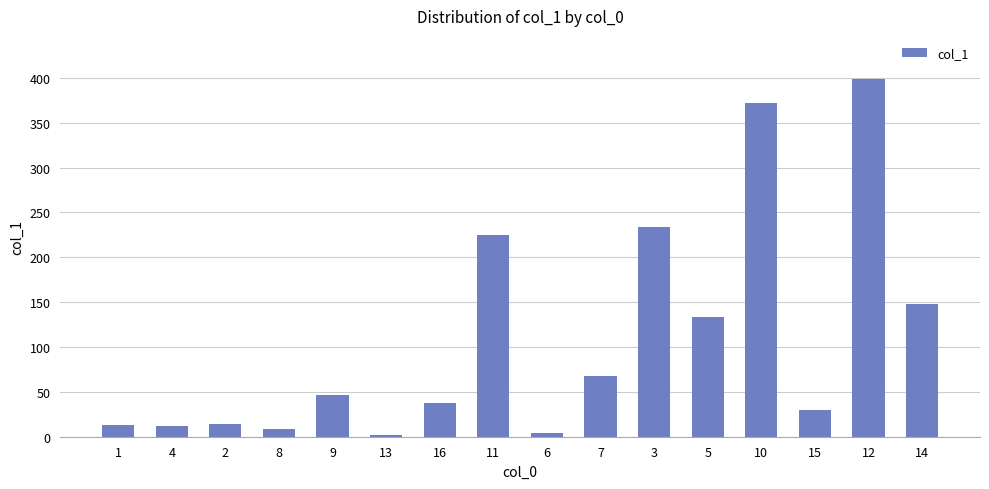

At which category does the chart reach its peak across all series?

12